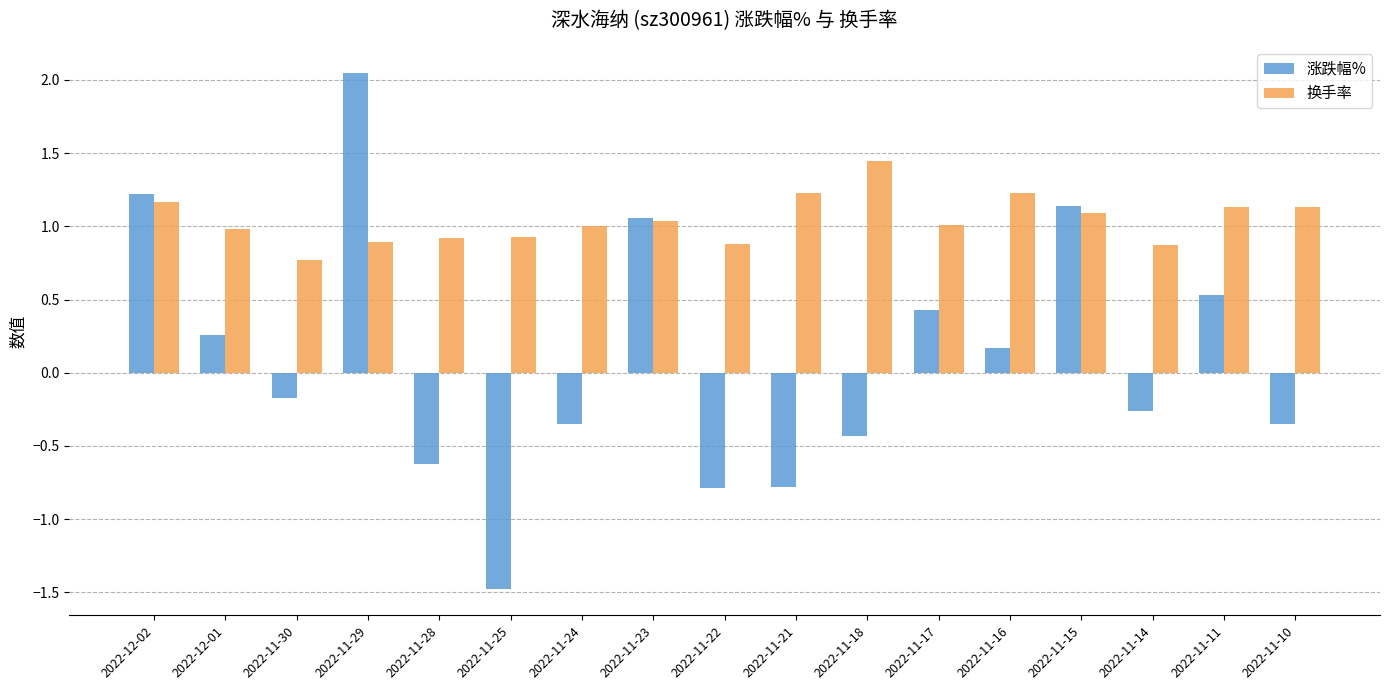

At which category does the chart reach its peak across all series?

2022-11-29